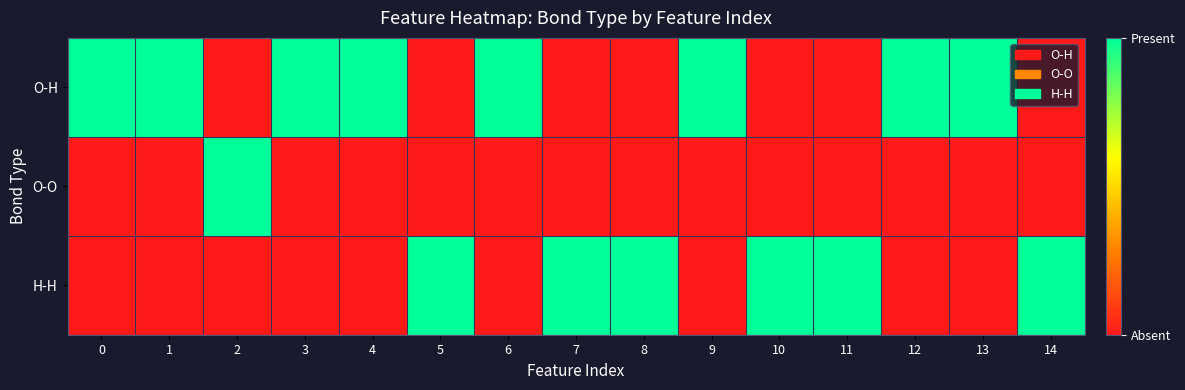

What is the spread (max minus min) of values at 6?

1